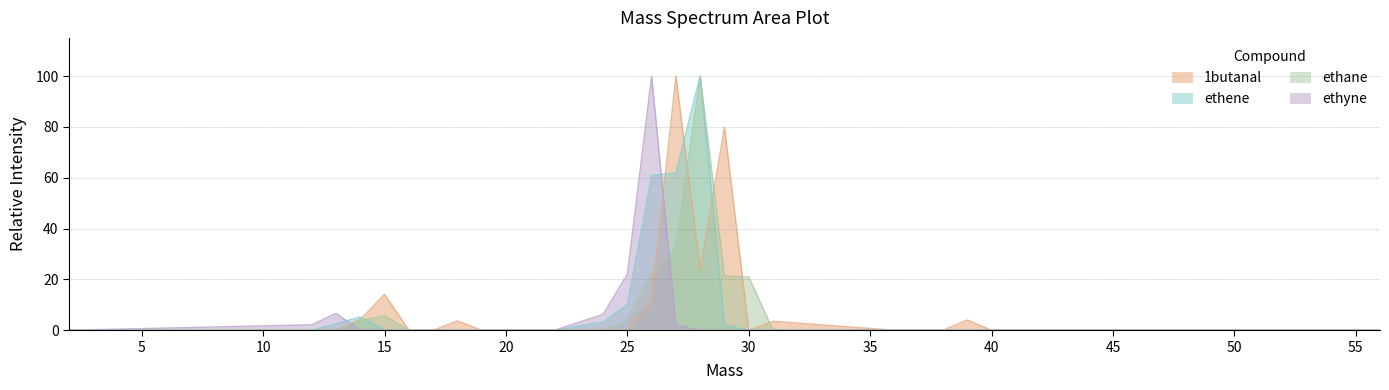

What is the difference between the second highest and second lowest values in the ethyne series?

22.1